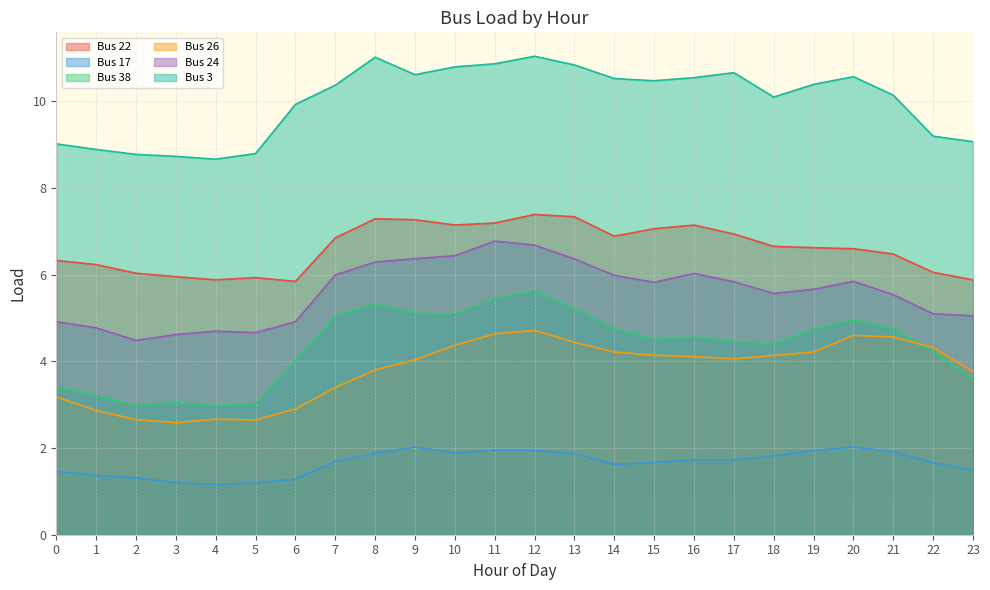

True or false: Bus 3 and Bus 24 cross at least once.

False